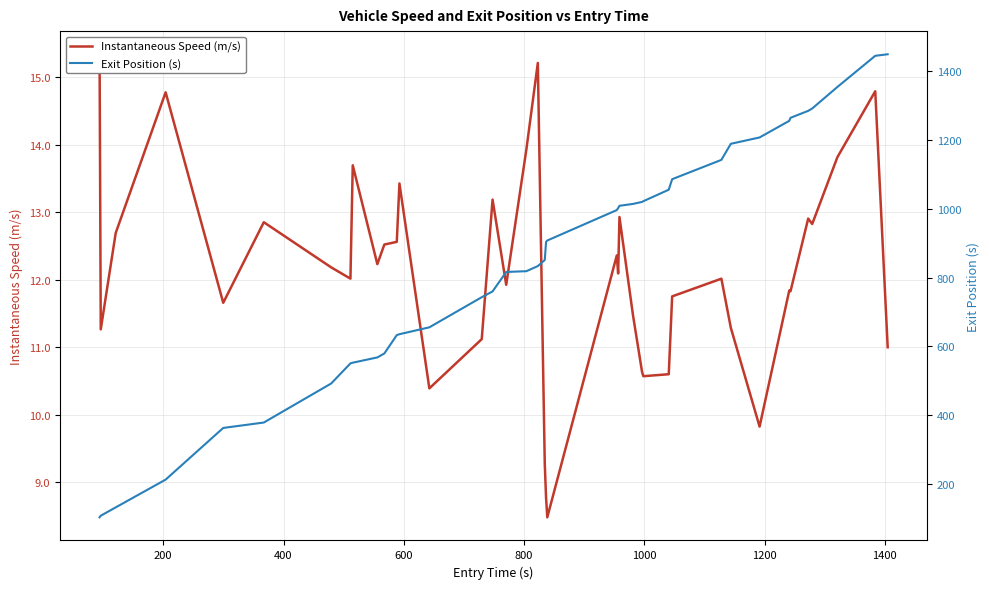

Reading left to right, what are all the values shown in this chart?

Instantaneous Speed (m/s): 15.3	11.3	12.7	14.8	11.7	12.9	12.2	12.0	13.7	12.2	12.5	12.6	13.4	10.4	11.1	13.2	11.9	13.9	15.2	9.3	8.8	8.5	12.4	12.1	12.9	11.5	10.6	10.6	10.6	11.8	12.0	11.3	9.8	11.8	11.8	12.9	12.8	13.8	14.8	11.0
Exit Position (s): 104.0	108.7	132.9	213.4	363.4	379.1	492.4	550.8	552.8	568.1	579.6	632.8	635.5	655.5	742.9	759.6	816.2	818.4	833.3	850.8	903.4	907.5	995.8	1001.6	1008.2	1013.7	1019.5	1021.6	1054.9	1085.4	1141.5	1188.2	1206.6	1254.8	1263.6	1283.8	1290.7	1353.1	1443.6	1448.1